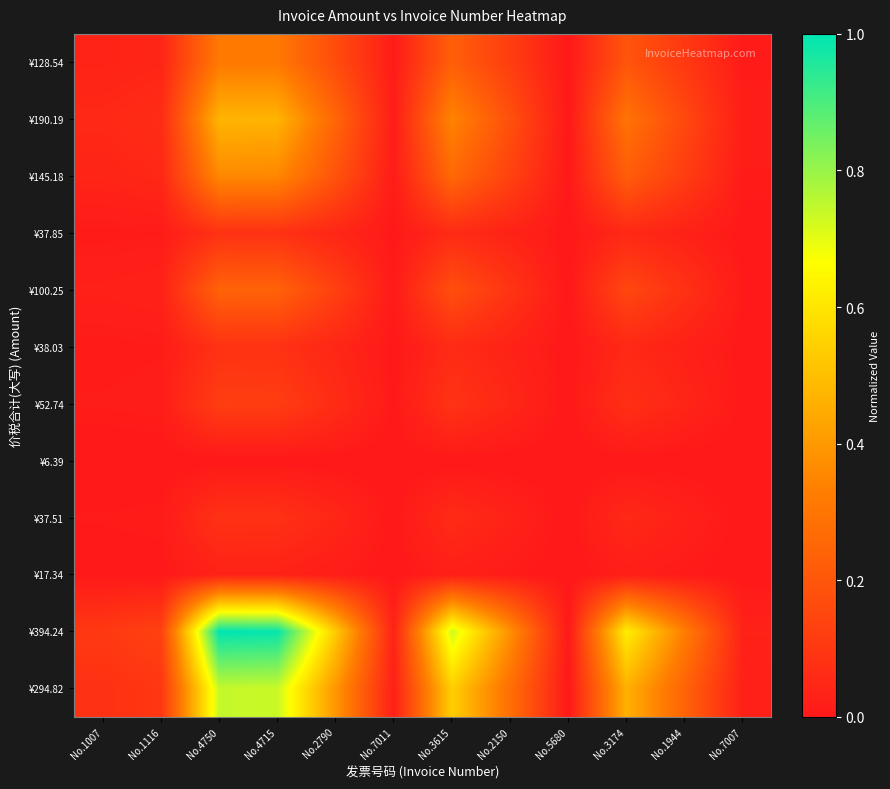

Reading left to right, extract all data points from this chart.

¥128.54: No.1007=0.0	No.1116=0.0	No.4750=0.3	No.4715=0.3	No.2790=0.2	No.7011=0.0	No.3615=0.2	No.2150=0.1	No.5680=0.0	No.3174=0.2	No.1944=0.1	No.7007=0.0
¥190.19: No.1007=0.0	No.1116=0.1	No.4750=0.5	No.4715=0.5	No.2790=0.3	No.7011=0.0	No.3615=0.3	No.2150=0.2	No.5680=0.0	No.3174=0.3	No.1944=0.2	No.7007=0.0
¥145.18: No.1007=0.0	No.1116=0.0	No.4750=0.4	No.4715=0.4	No.2790=0.2	No.7011=0.0	No.3615=0.3	No.2150=0.1	No.5680=0.0	No.3174=0.2	No.1944=0.1	No.7007=0.0
¥37.85: No.1007=0.0	No.1116=0.0	No.4750=0.1	No.4715=0.1	No.2790=0.0	No.7011=0.0	No.3615=0.1	No.2150=0.0	No.5680=0.0	No.3174=0.1	No.1944=0.0	No.7007=0.0
¥100.25: No.1007=0.0	No.1116=0.0	No.4750=0.2	No.4715=0.2	No.2790=0.1	No.7011=0.0	No.3615=0.2	No.2150=0.1	No.5680=0.0	No.3174=0.2	No.1944=0.1	No.7007=0.0
¥38.03: No.1007=0.0	No.1116=0.0	No.4750=0.1	No.4715=0.1	No.2790=0.0	No.7011=0.0	No.3615=0.1	No.2150=0.0	No.5680=0.0	No.3174=0.1	No.1944=0.0	No.7007=0.0
¥52.74: No.1007=0.0	No.1116=0.0	No.4750=0.1	No.4715=0.1	No.2790=0.1	No.7011=0.0	No.3615=0.1	No.2150=0.0	No.5680=0.0	No.3174=0.1	No.1944=0.0	No.7007=0.0
¥6.39: No.1007=0.0	No.1116=0.0	No.4750=0.0	No.4715=0.0	No.2790=0.0	No.7011=0.0	No.3615=0.0	No.2150=0.0	No.5680=0.0	No.3174=0.0	No.1944=0.0	No.7007=0.0
¥37.51: No.1007=0.0	No.1116=0.0	No.4750=0.1	No.4715=0.1	No.2790=0.0	No.7011=0.0	No.3615=0.1	No.2150=0.0	No.5680=0.0	No.3174=0.1	No.1944=0.0	No.7007=0.0
¥17.34: No.1007=0.0	No.1116=0.0	No.4750=0.0	No.4715=0.0	No.2790=0.0	No.7011=0.0	No.3615=0.0	No.2150=0.0	No.5680=0.0	No.3174=0.0	No.1944=0.0	No.7007=0.0
¥394.24: No.1007=0.1	No.1116=0.1	No.4750=1.0	No.4715=1.0	No.2790=0.5	No.7011=0.0	No.3615=0.7	No.2150=0.4	No.5680=0.0	No.3174=0.6	No.1944=0.3	No.7007=0.0
¥294.82: No.1007=0.1	No.1116=0.1	No.4750=0.7	No.4715=0.7	No.2790=0.4	No.7011=0.0	No.3615=0.5	No.2150=0.3	No.5680=0.0	No.3174=0.5	No.1944=0.2	No.7007=0.0